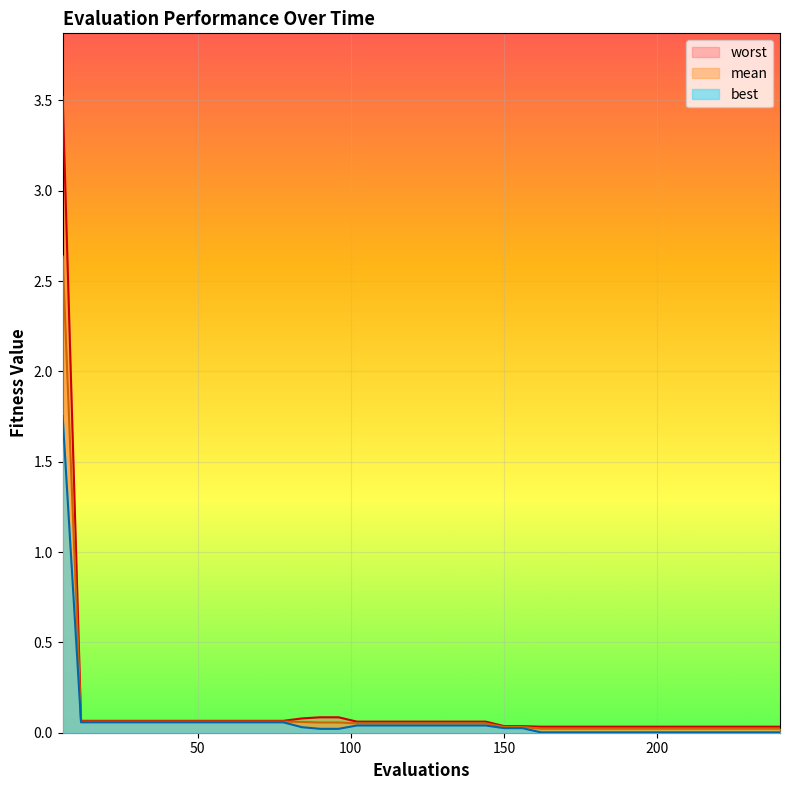

What is the maximum value for worst?

3.5